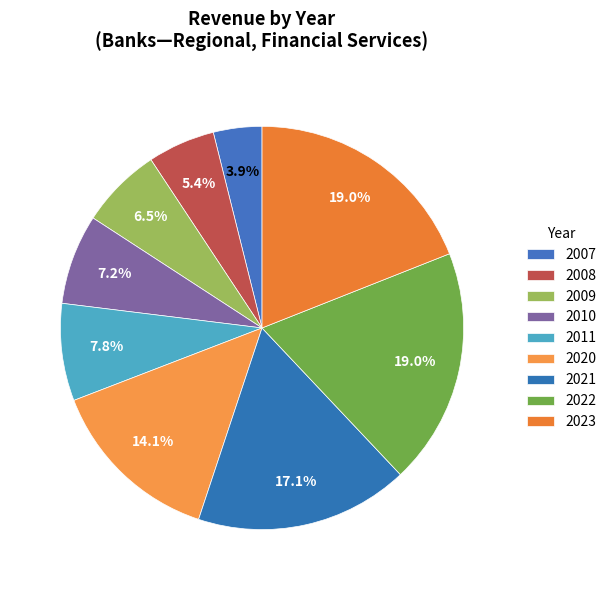

Count the number of slices in the pie.

9